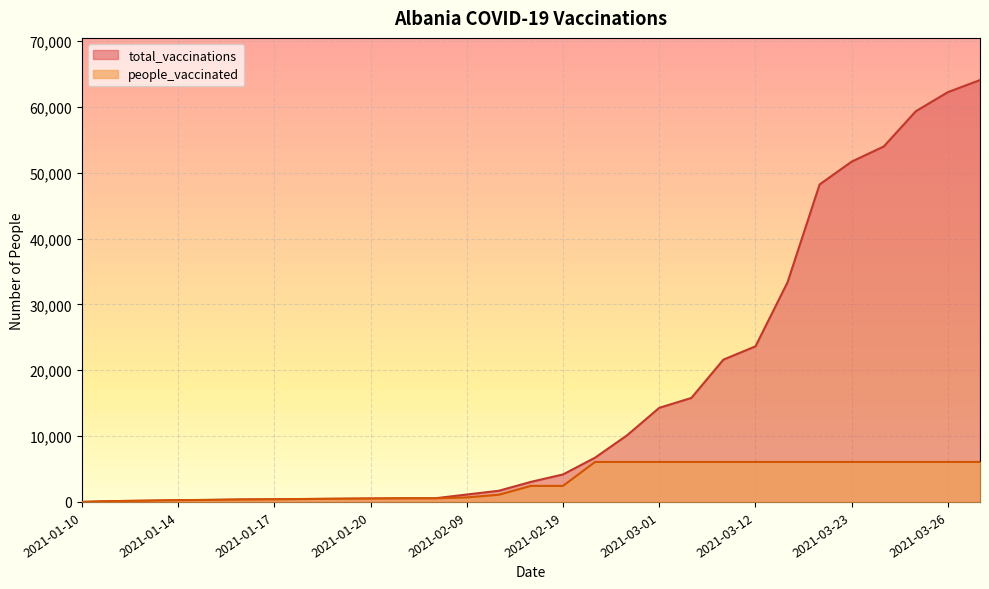

What is the sum of the values at 2021-02-17 and 2021-02-22?

8429